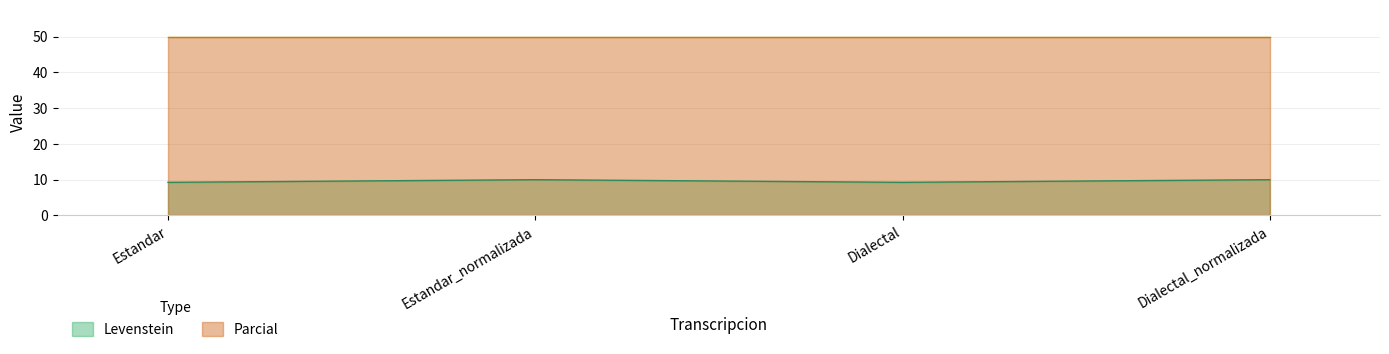

What is the greatest value displayed?

50.0